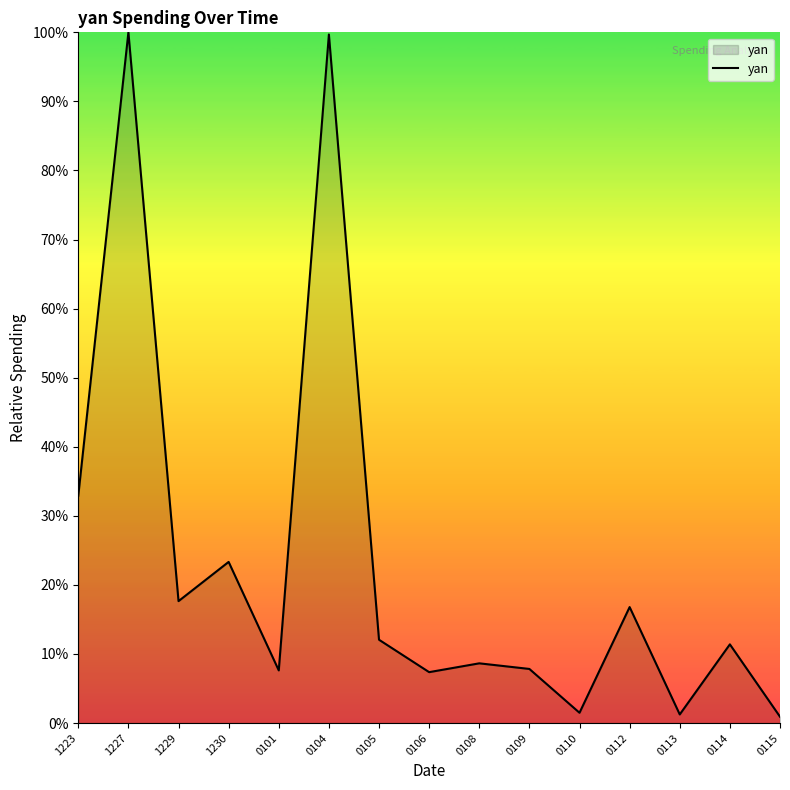

The chart shows a value of 12.1 at 0105. True or false?

True